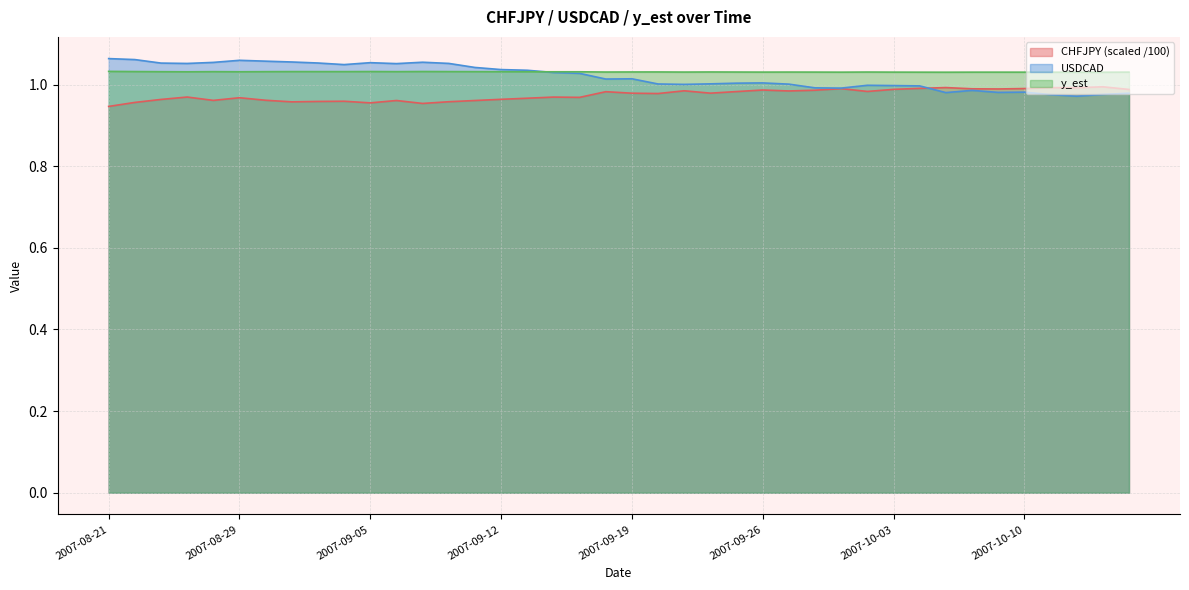

True or false: CHFJPY_scaled has more than 2 points higher than both neighbors.

True